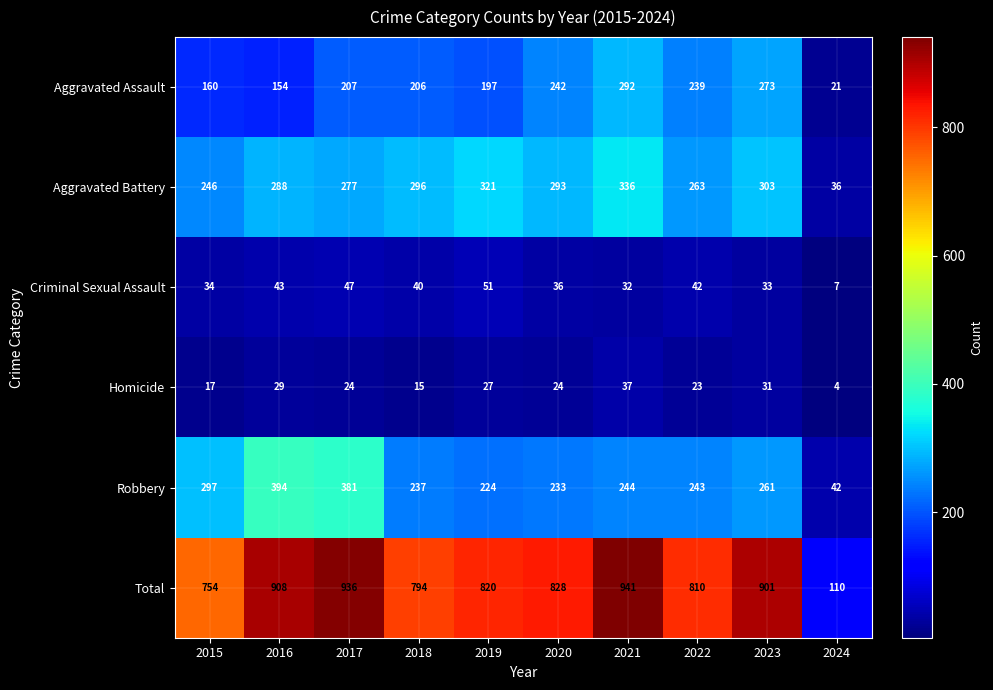

List the series in order of their peak value, highest first.

Total, Robbery, Aggravated Battery, Aggravated Assault, Criminal Sexual Assault, Homicide